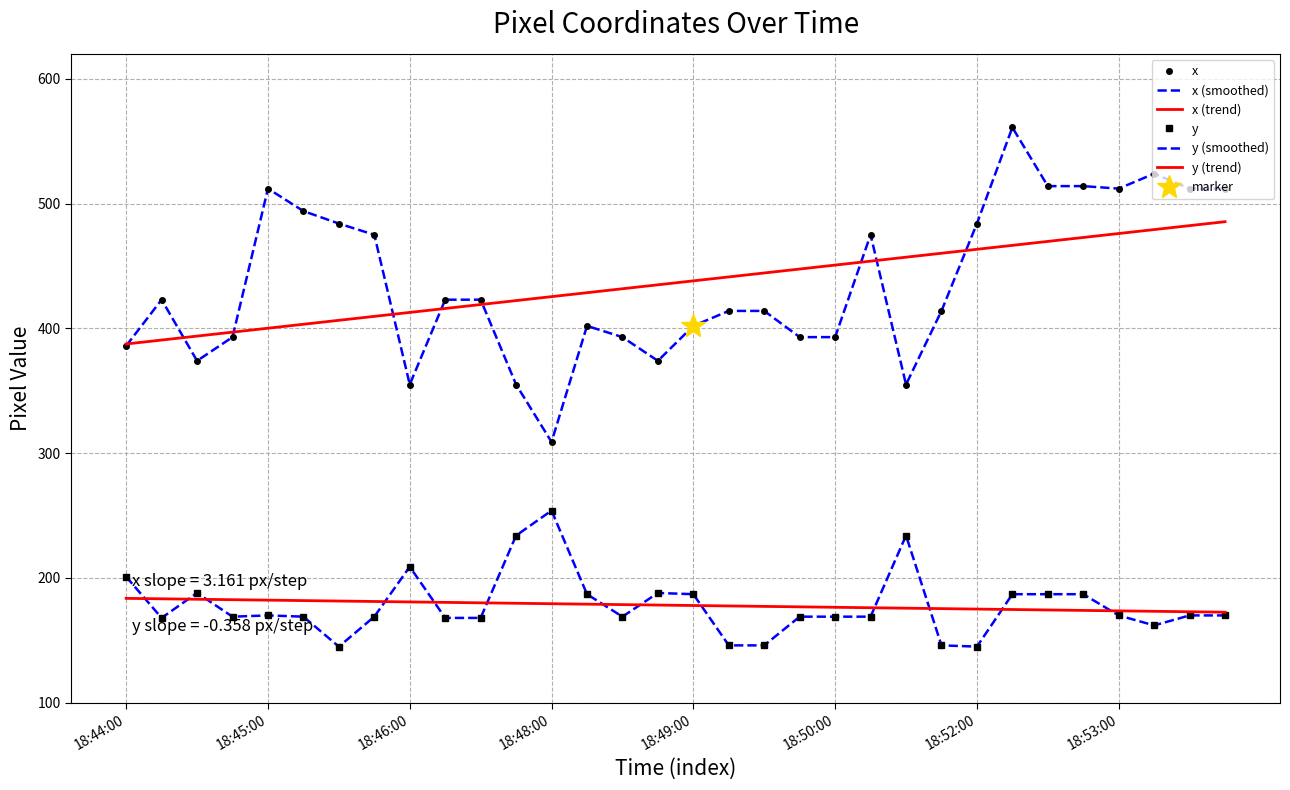

Is it true that x (smoothed) equals 858.8 at 18:53:00?

False